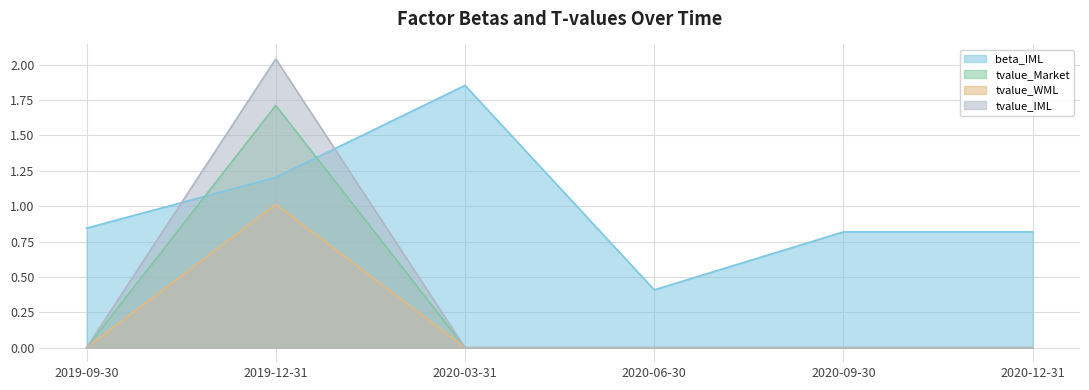

Count the number of data series in this chart.

4